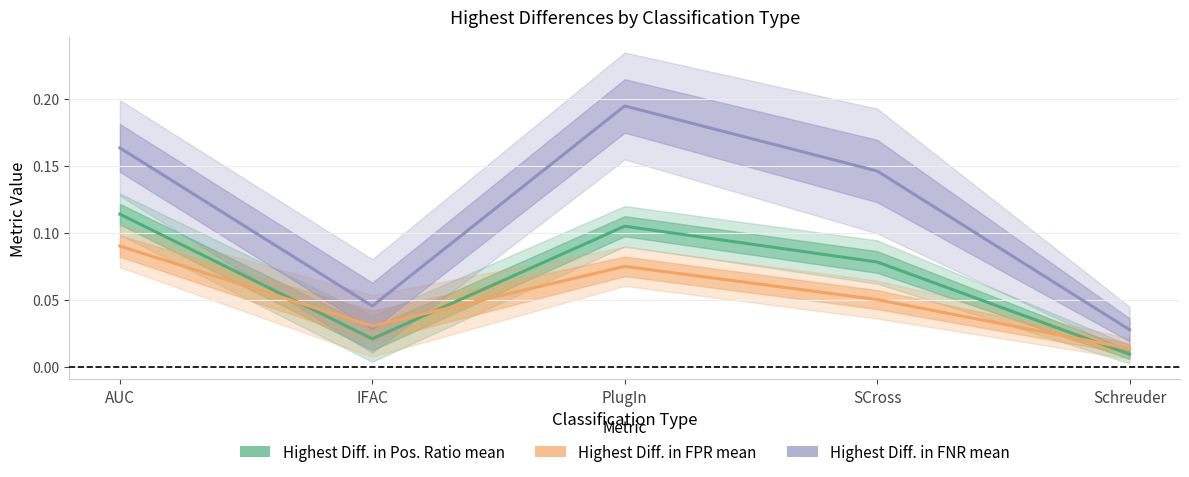

What is the difference between the second highest and minimum values in the Highest Diff. in Pos. Ratio mean series?

0.1